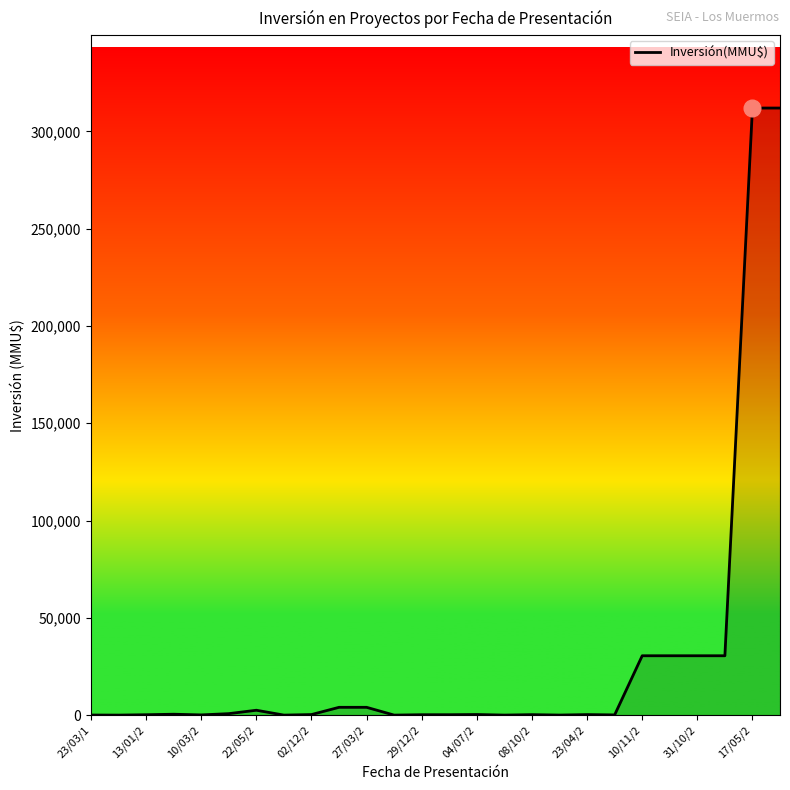

How many lines are shown in the chart?

1